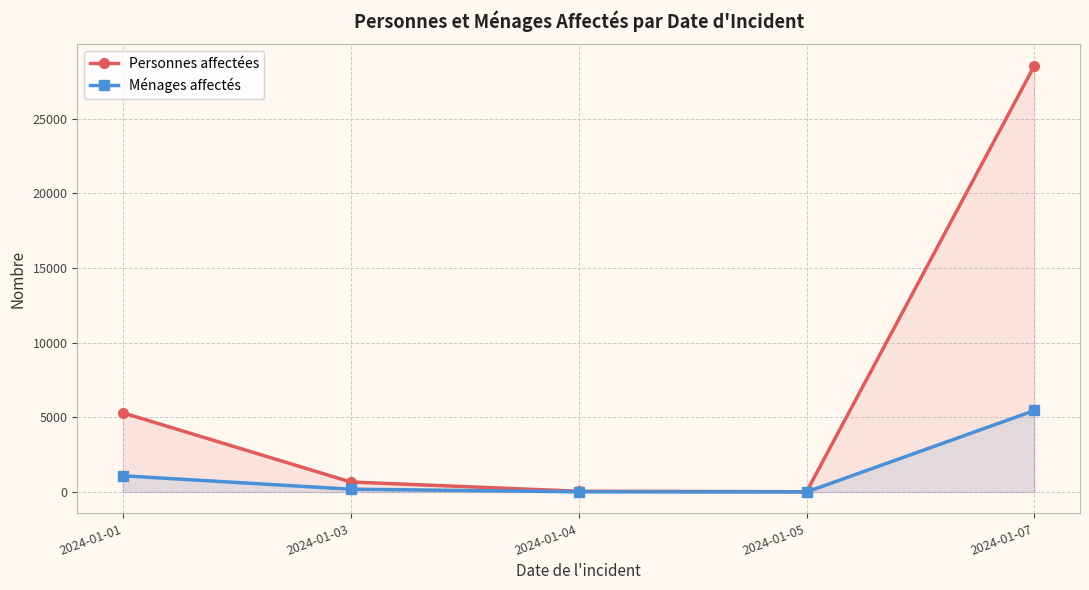

Where is Ménages affectés nearest to the value 2732?

2024-01-01